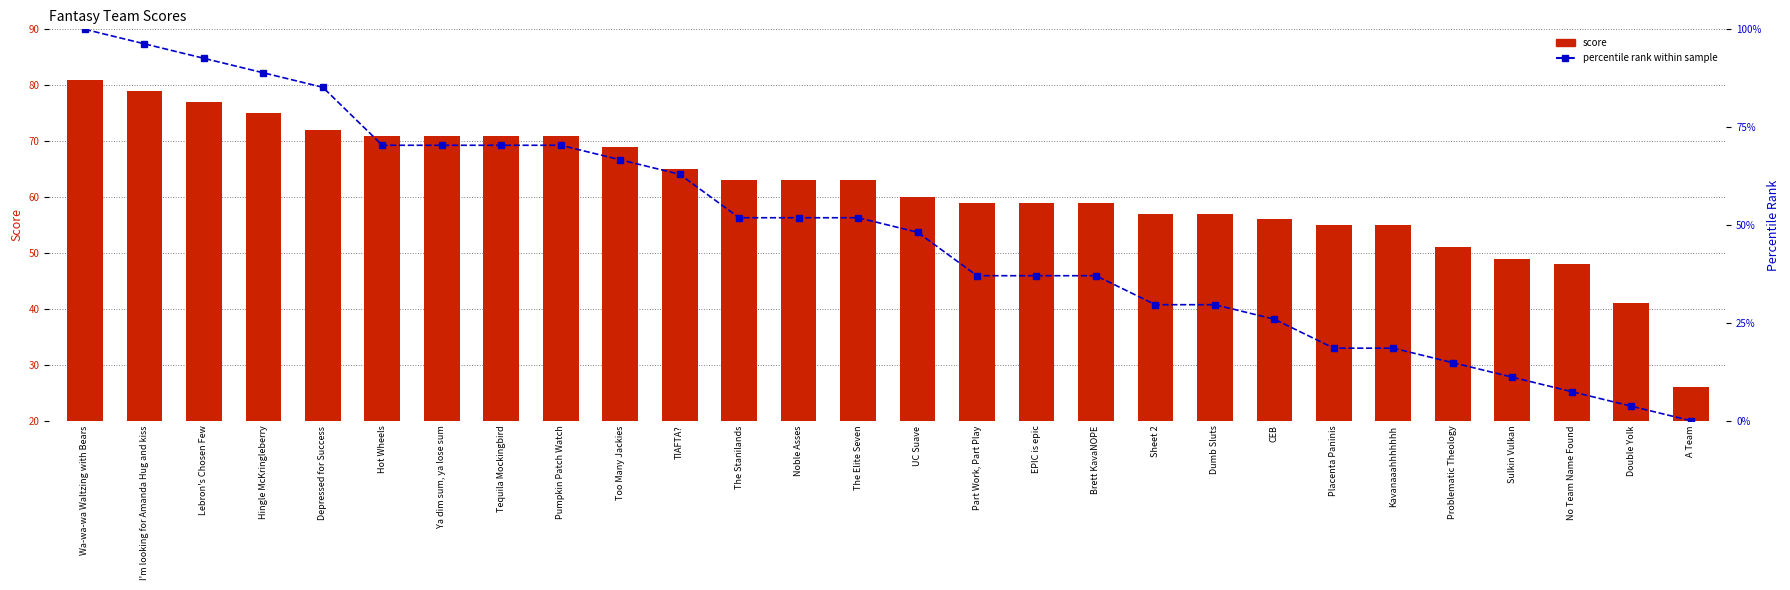

What is the sum of all score values?

1723.0